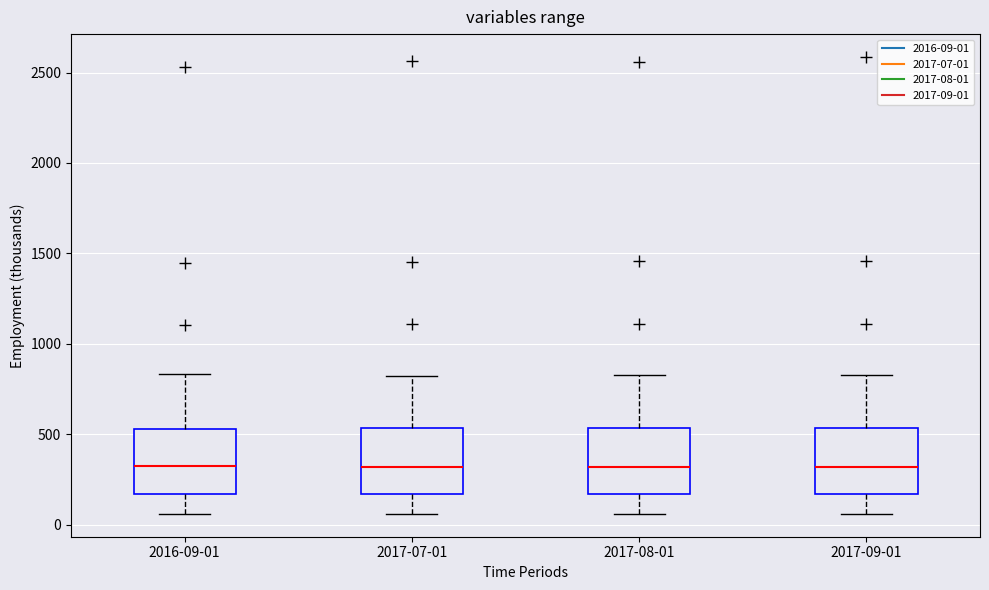

Reading left to right, read every box against the y-axis: the position of its median line, the range the box covers, and the ends of its whiskers. The values are not printed on the chart, so give them approximately, as read against the axis.

2016-09-01: median 300, box 150 to 550, whiskers 50 to 850
2017-07-01: median 300, box 150 to 550, whiskers 50 to 800
2017-08-01: median 300, box 150 to 550, whiskers 50 to 850
2017-09-01: median 300, box 150 to 550, whiskers 50 to 850